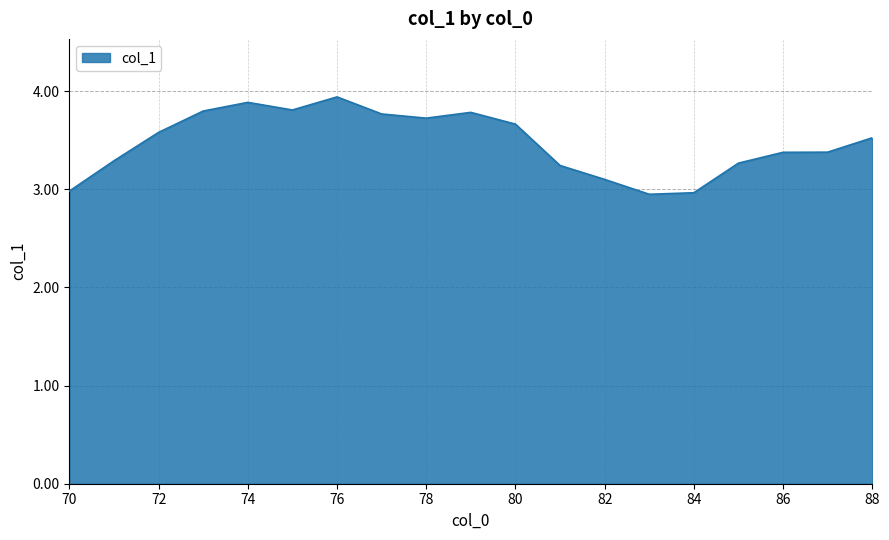

What is the maximum value shown in the chart?

3.9